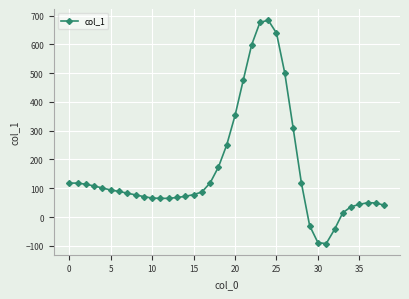

How many lines are shown in the chart?

1